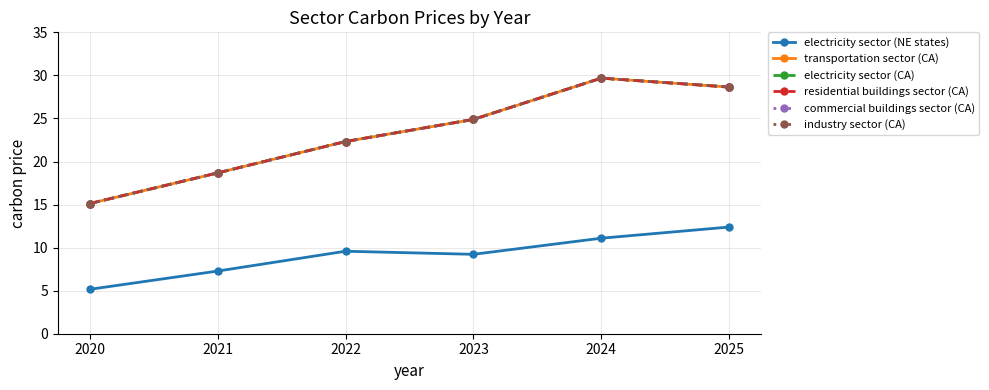

Which category has the highest value in the electricity sector (NE states) series?

2025